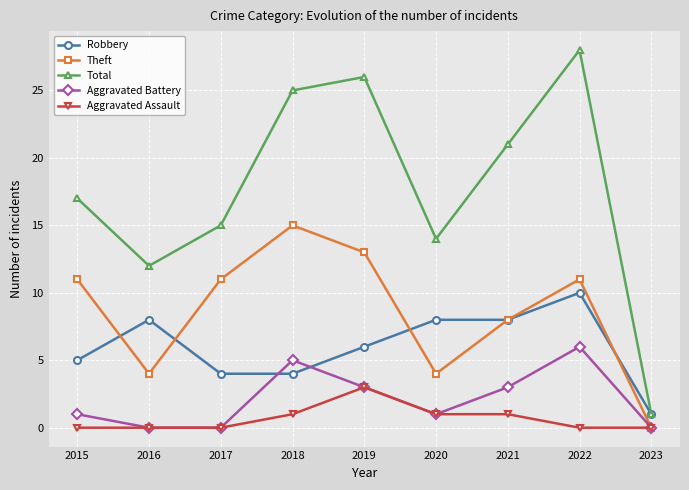

Reading left to right, list all the values displayed in this chart.

Robbery: 5	8	4	4	6	8	8	10	1
Theft: 11	4	11	15	13	4	8	11	0
Total: 17	12	15	25	26	14	21	28	1
Aggravated Battery: 1	0	0	5	3	1	3	6	0
Aggravated Assault: 0	0	0	1	3	1	1	0	0